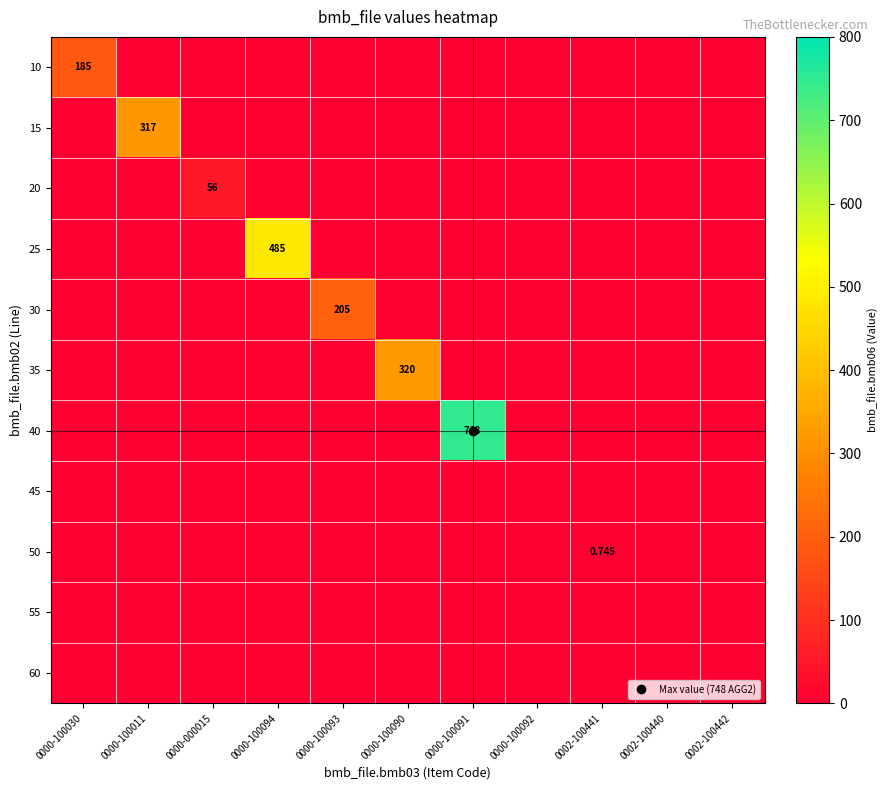

Which series has the largest total across all categories?

40